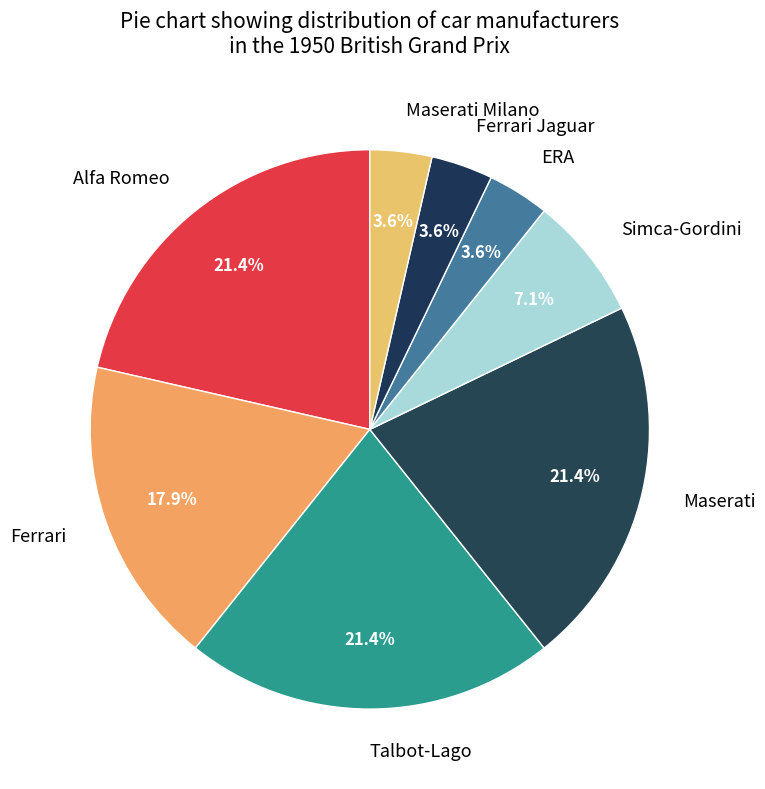

Combined, do Alfa Romeo and Maserati Milano account for over 50%?

No